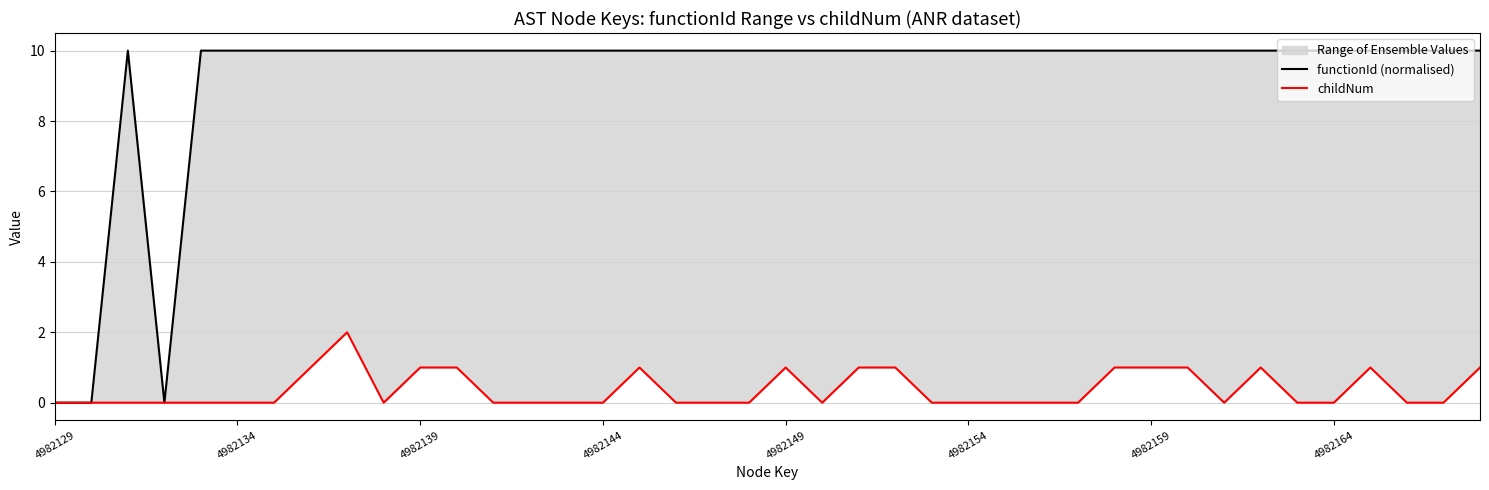

How many lines are shown in the chart?

2